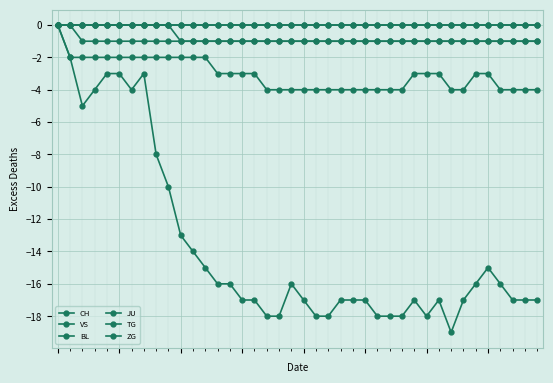

Does the chart have visible grid lines?

Yes